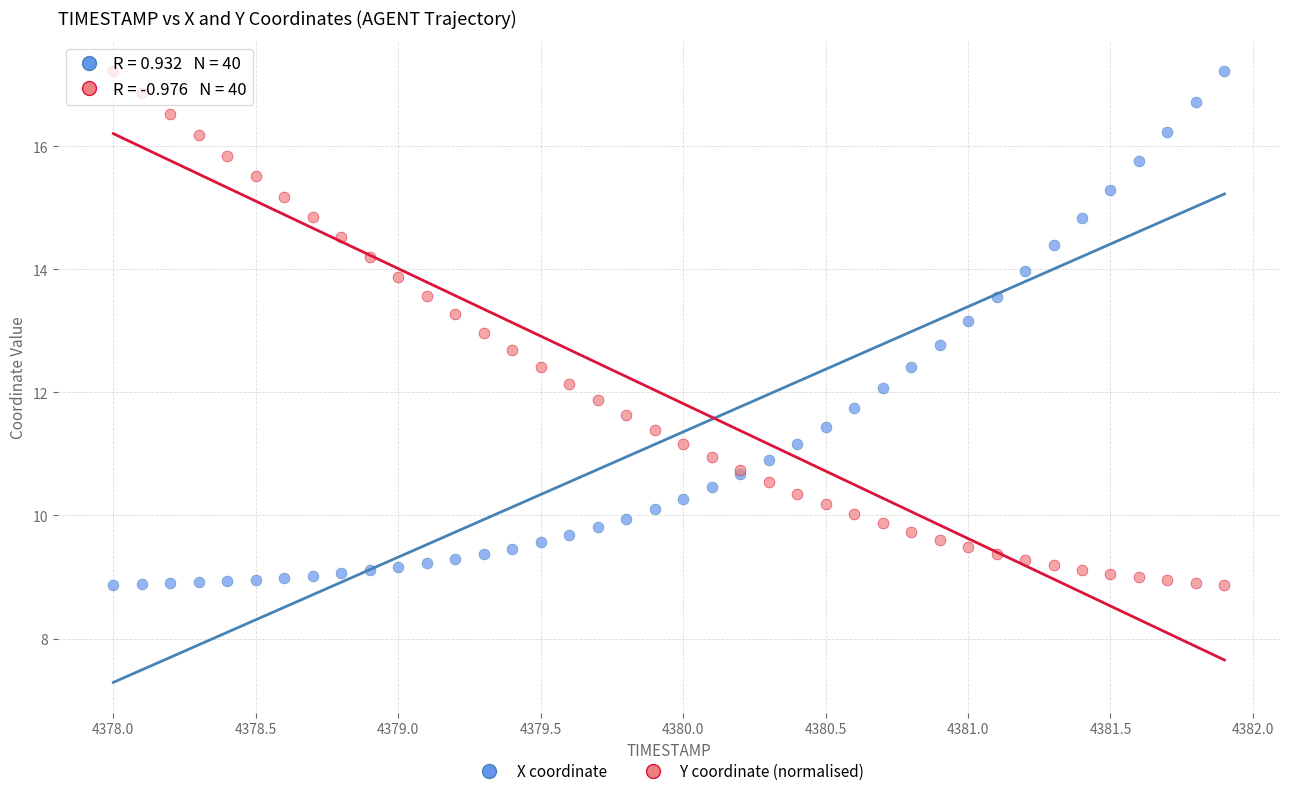

What is the X range (max minus min) for the scatter plot?

3.9